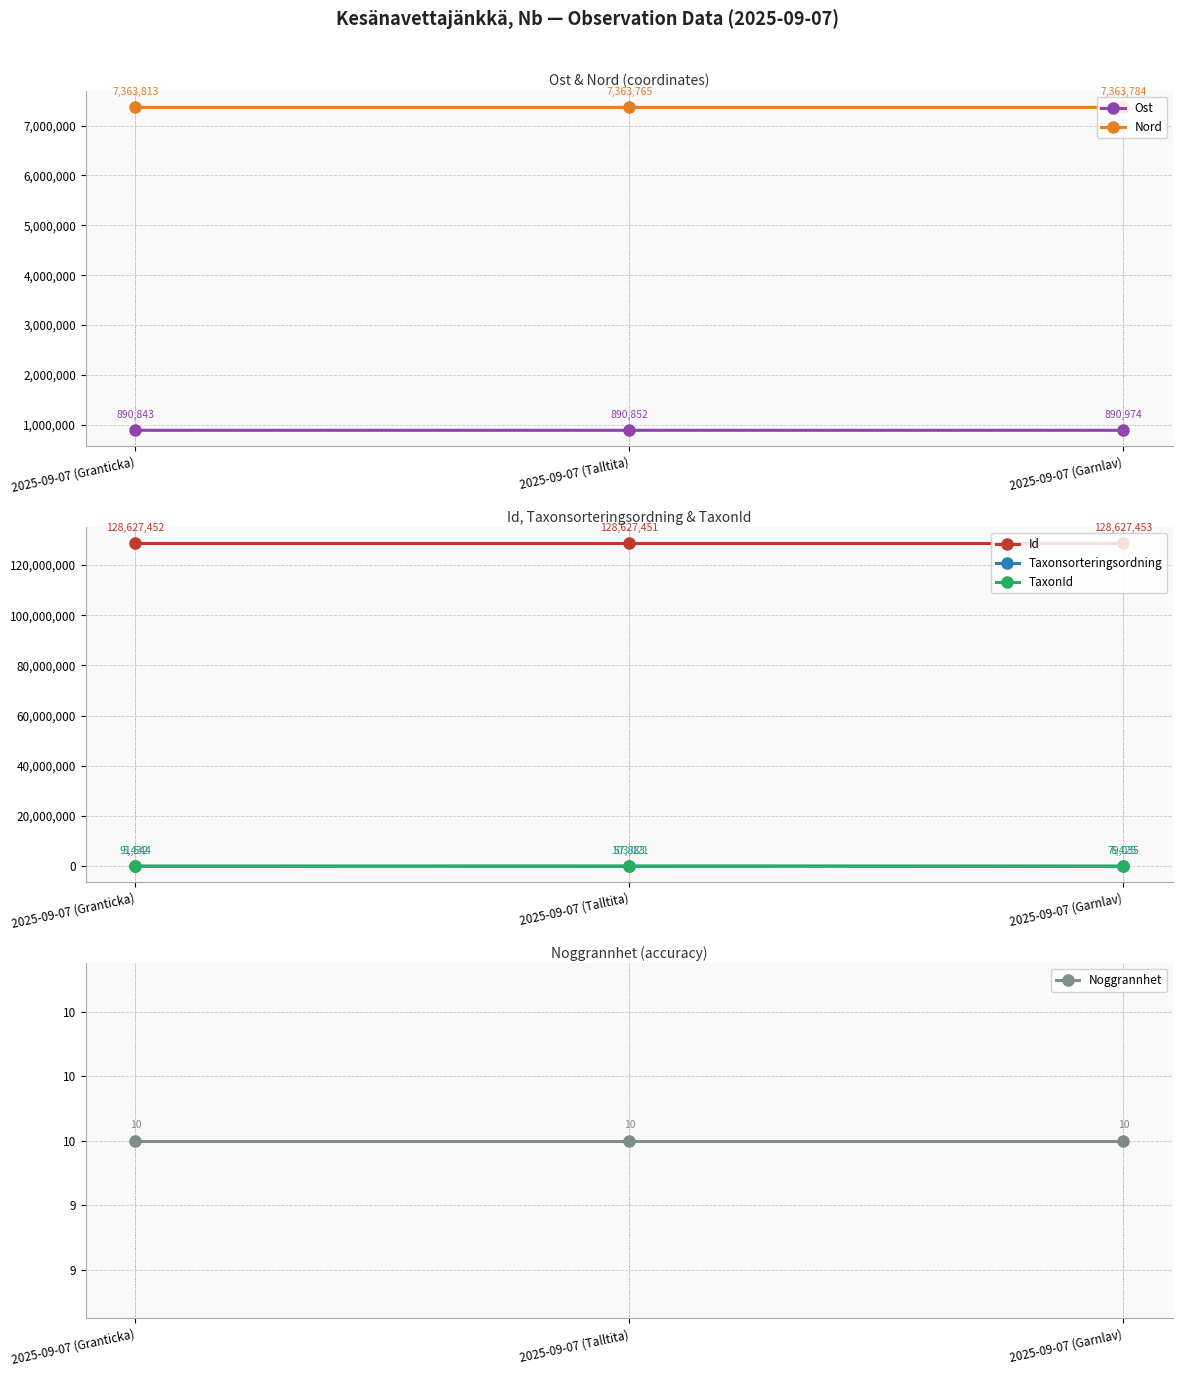

How many data points does each series have?

3